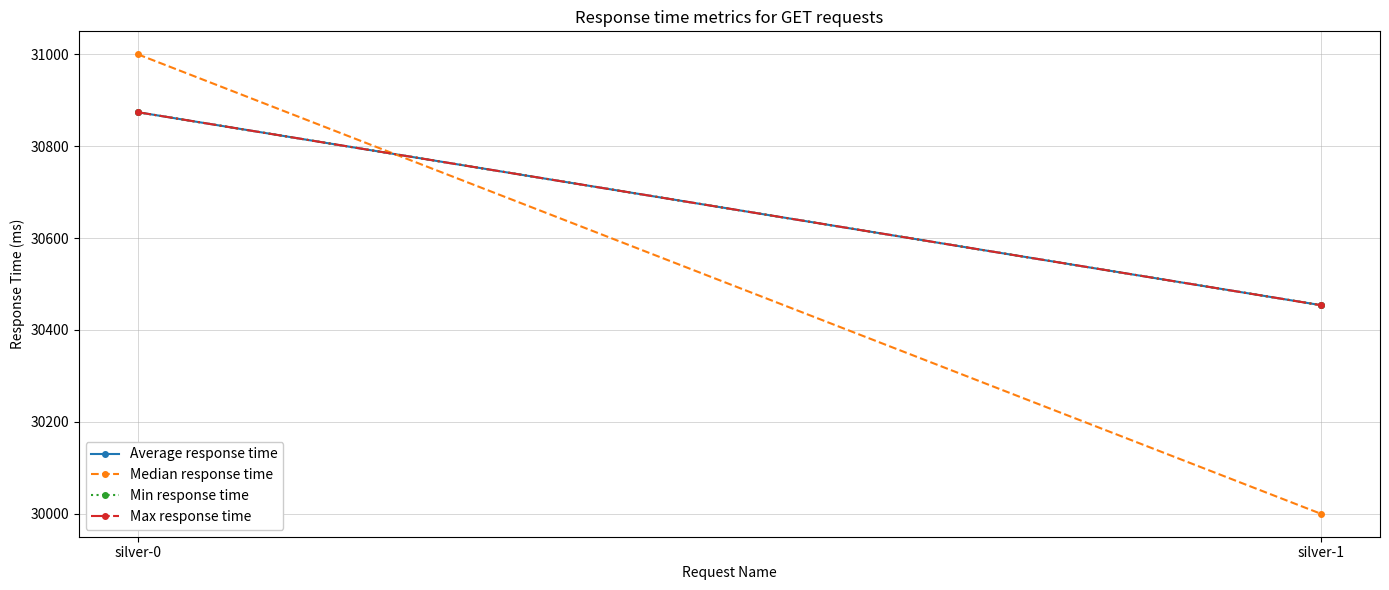

Reading right to left, what are all the values shown in this chart?

Average response time: silver-1=30454	silver-0=30874
Median response time: silver-1=30000	silver-0=31000
Min response time: silver-1=30454	silver-0=30874
Max response time: silver-1=30454	silver-0=30874